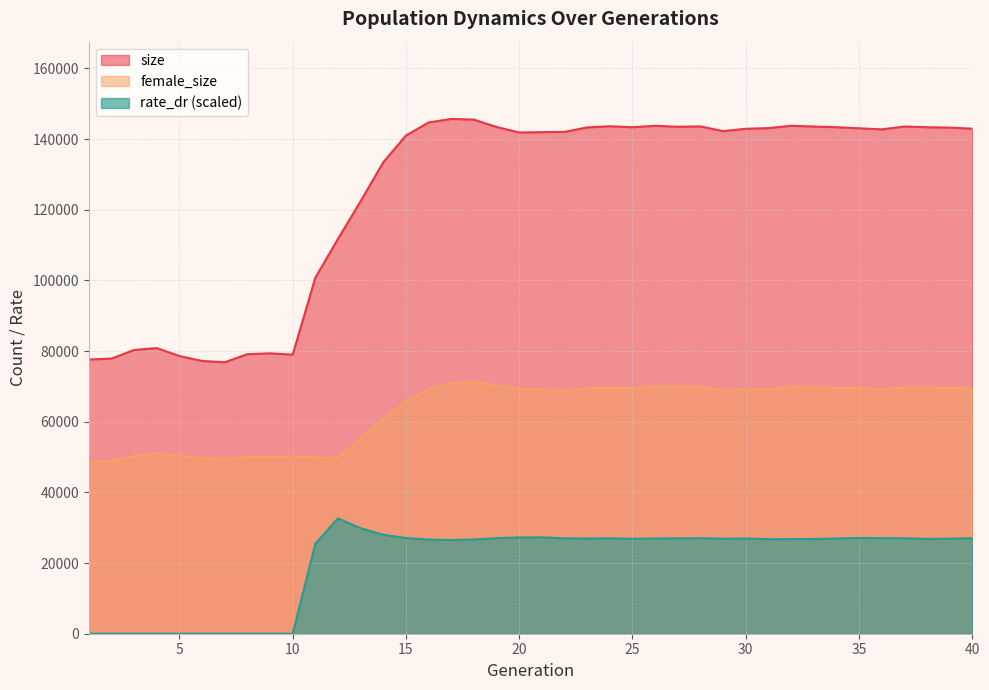

True or false: size and rate_dr intersect in this chart.

False